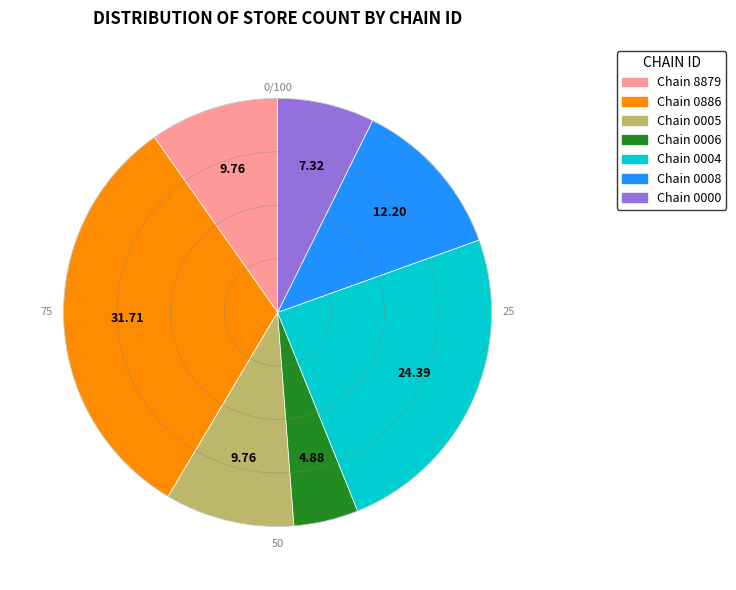

Is there any slice that represents more than half of the pie?

No